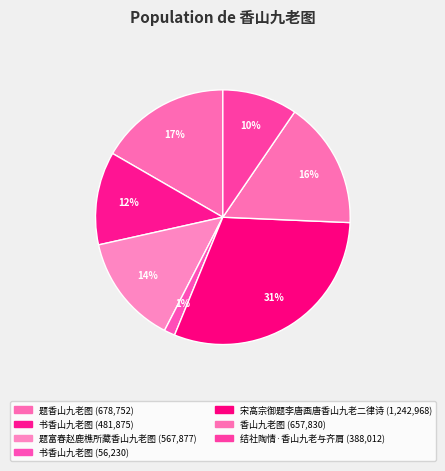

Count the number of slices in the pie.

7